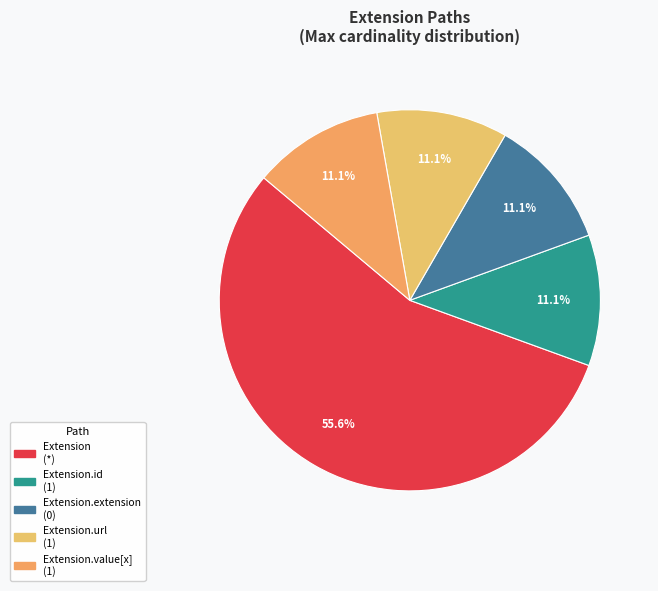

Does any single category account for the majority?

Yes